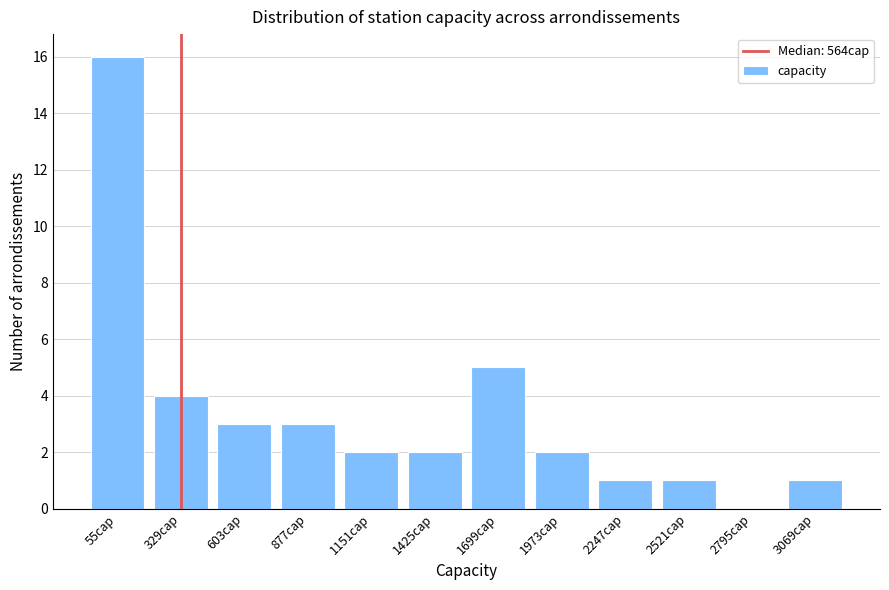

Reading left to right, transcribe all the data shown in this chart.

55cap=16	329cap=4	603cap=3	877cap=3	1151cap=2	1425cap=2	1699cap=5	1973cap=2	2247cap=1	2521cap=1	2795cap=0	3069cap=1